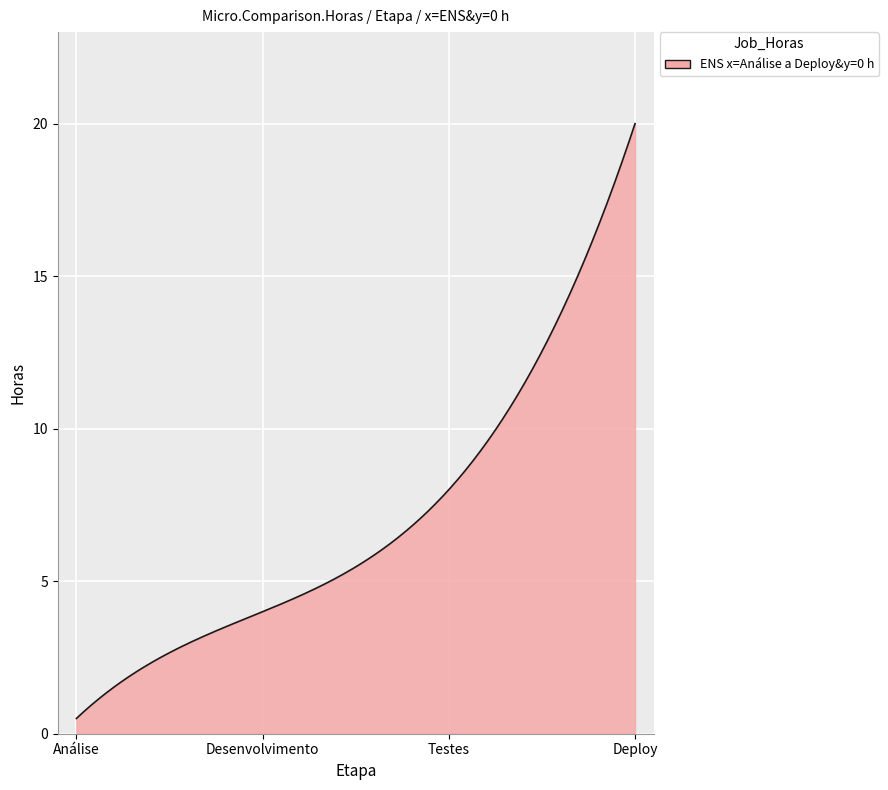

What is the difference between the maximum and minimum values?

19.5